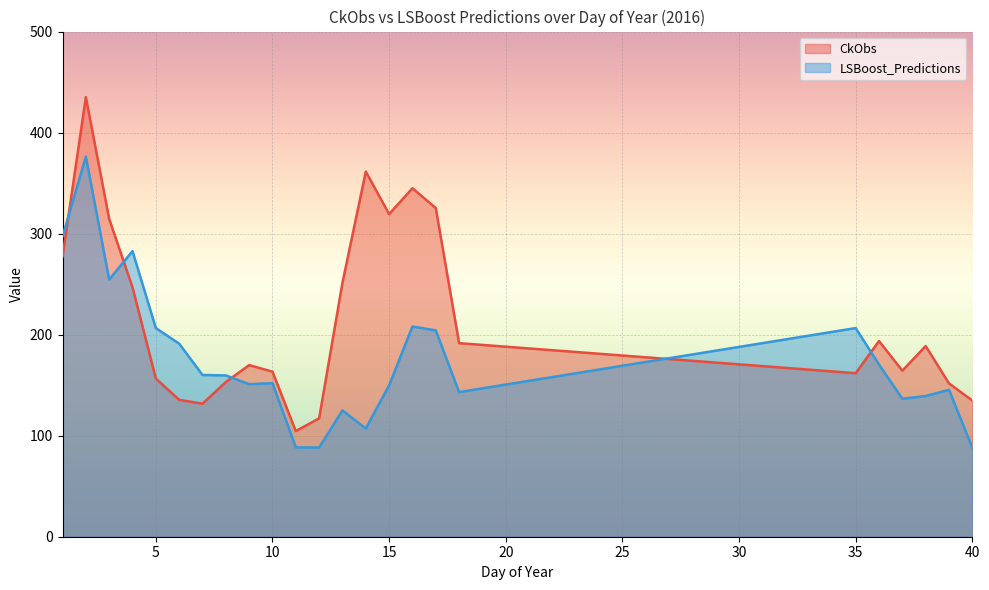

Between 4 and 16, which series saw the biggest shift?

CkObs